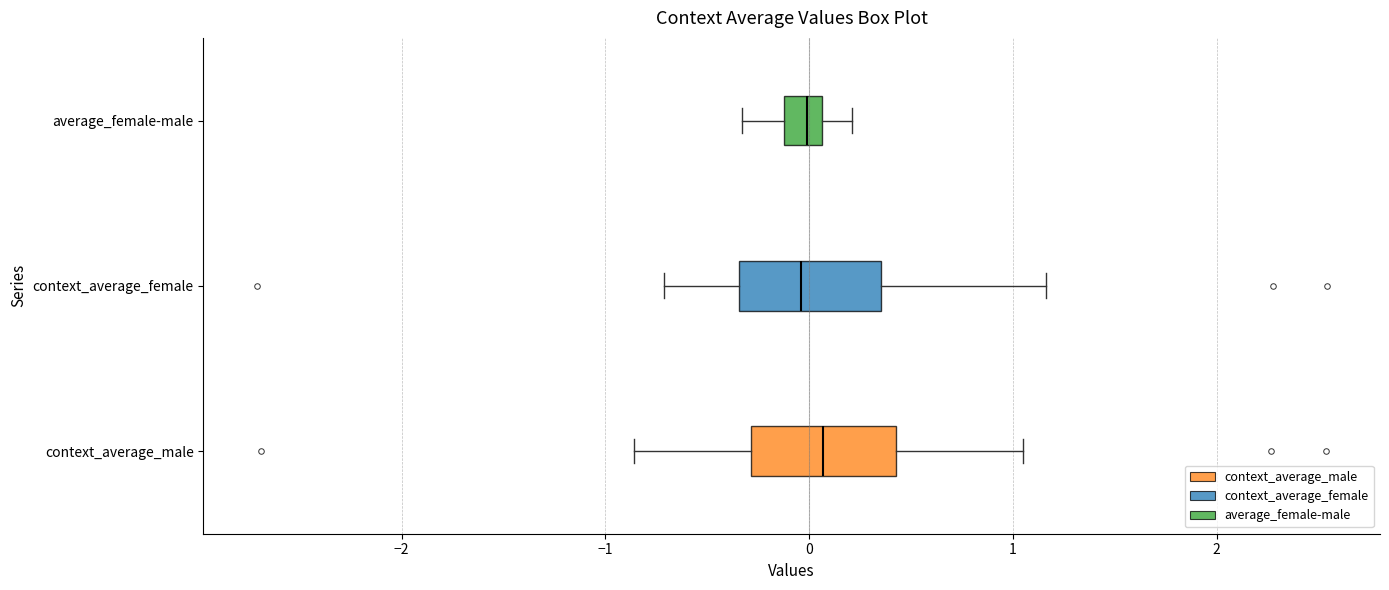

Reading bottom to top, read every box against the x-axis: the position of its median line, the range the box covers, and the ends of its whiskers. The values are not printed on the chart, so give them approximately, as read against the axis.

context_average_male: median 0.1, box -0.3 to 0.4, whiskers -0.9 to 1.1
context_average_female: median 0.0, box -0.3 to 0.4, whiskers -0.7 to 1.2
average_female-male: median 0.0, box -0.1 to 0.1, whiskers -0.3 to 0.2